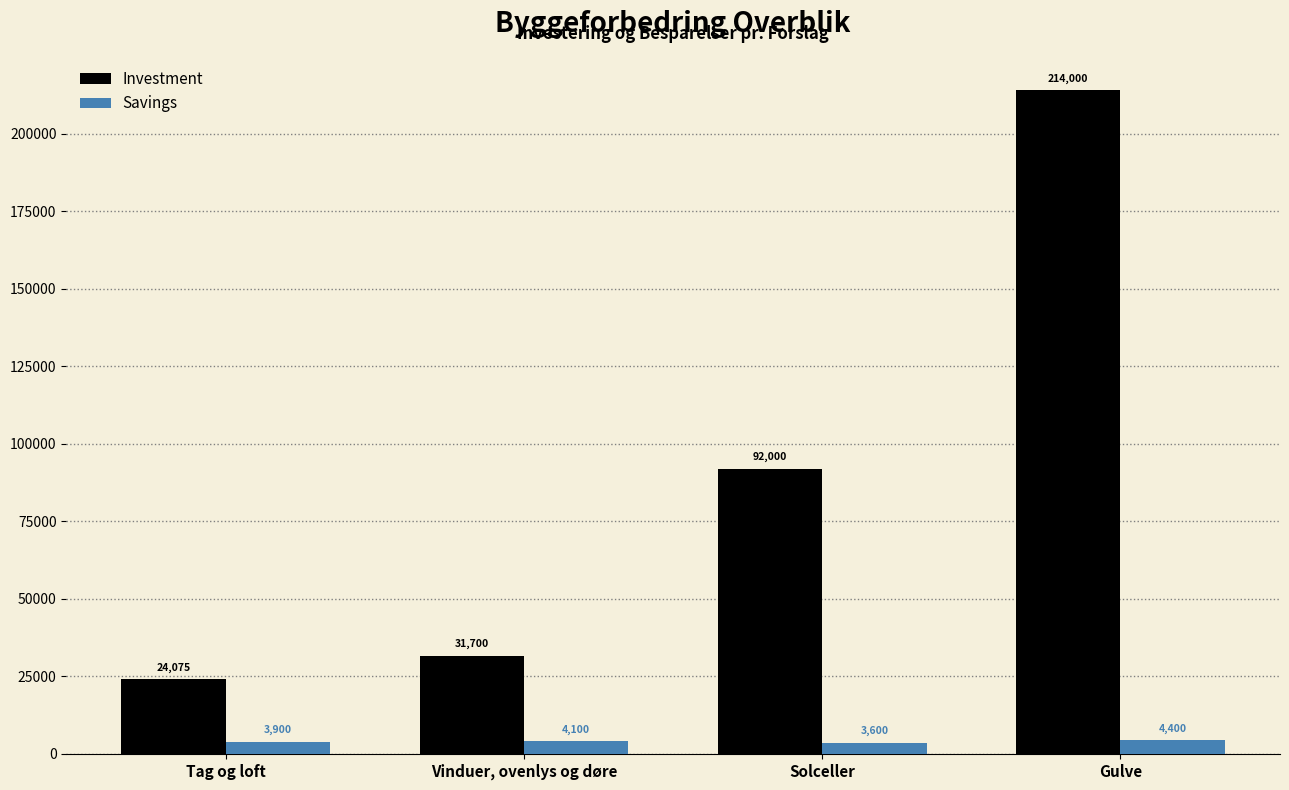

What is the label of the 4th bar from the left?

Gulve